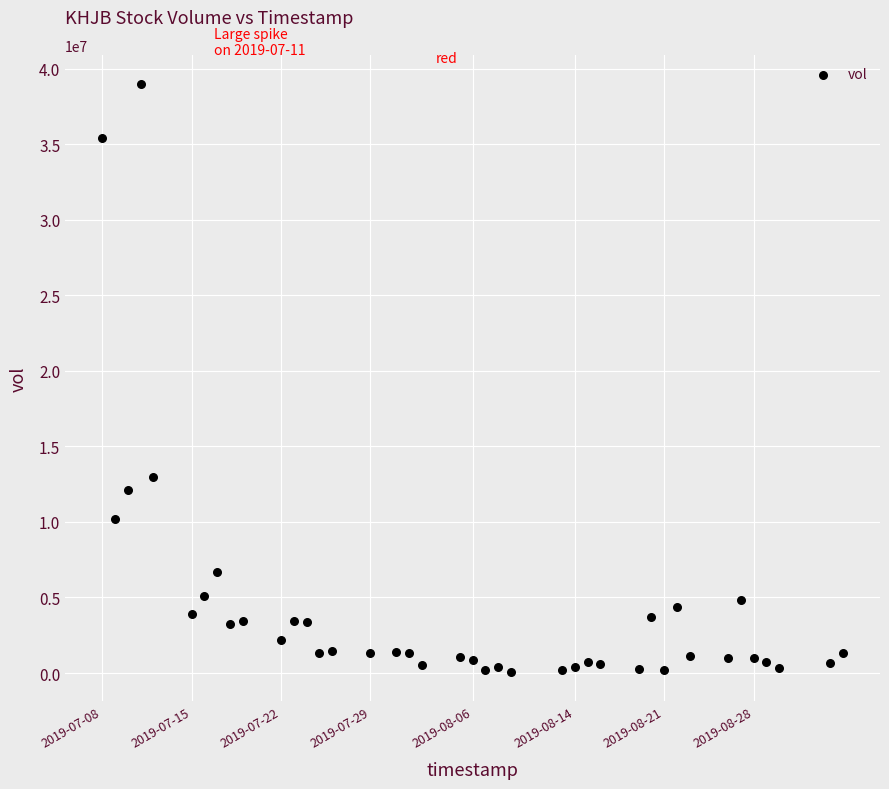

What is the range of X values (max minus min)?

5011200